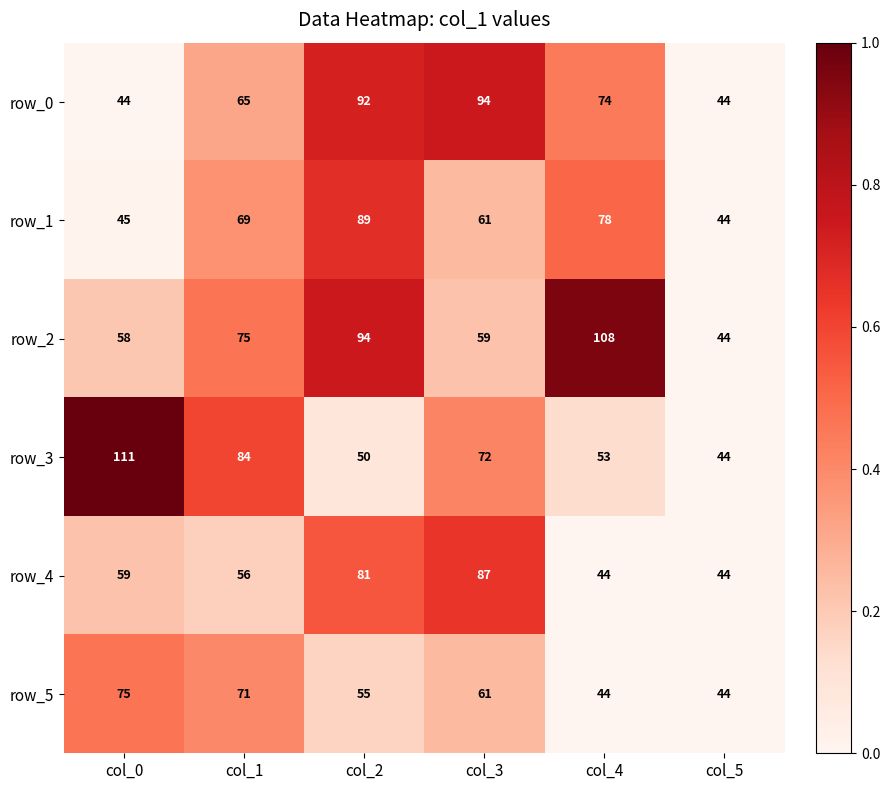

What is the difference between the highest and lowest values at col_1?

28